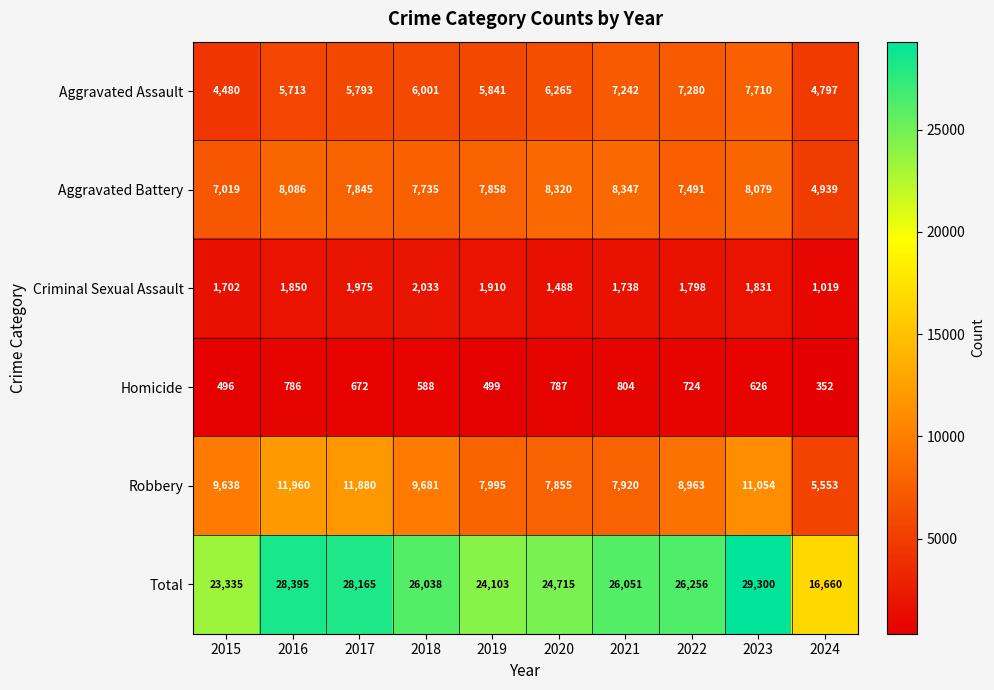

Count the number of data series in this chart.

6